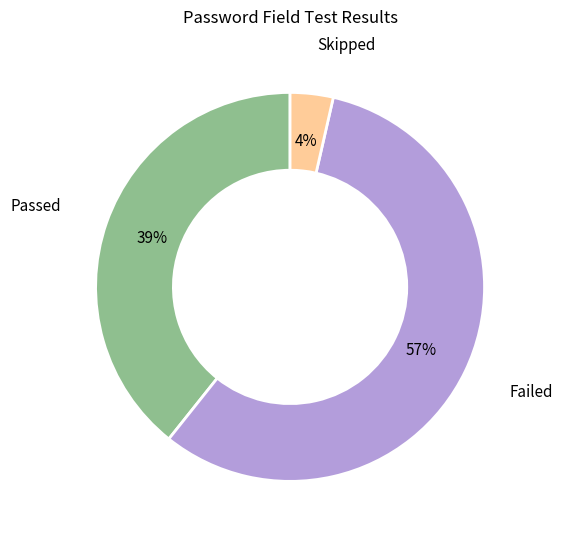

Does any single category account for the majority?

Yes